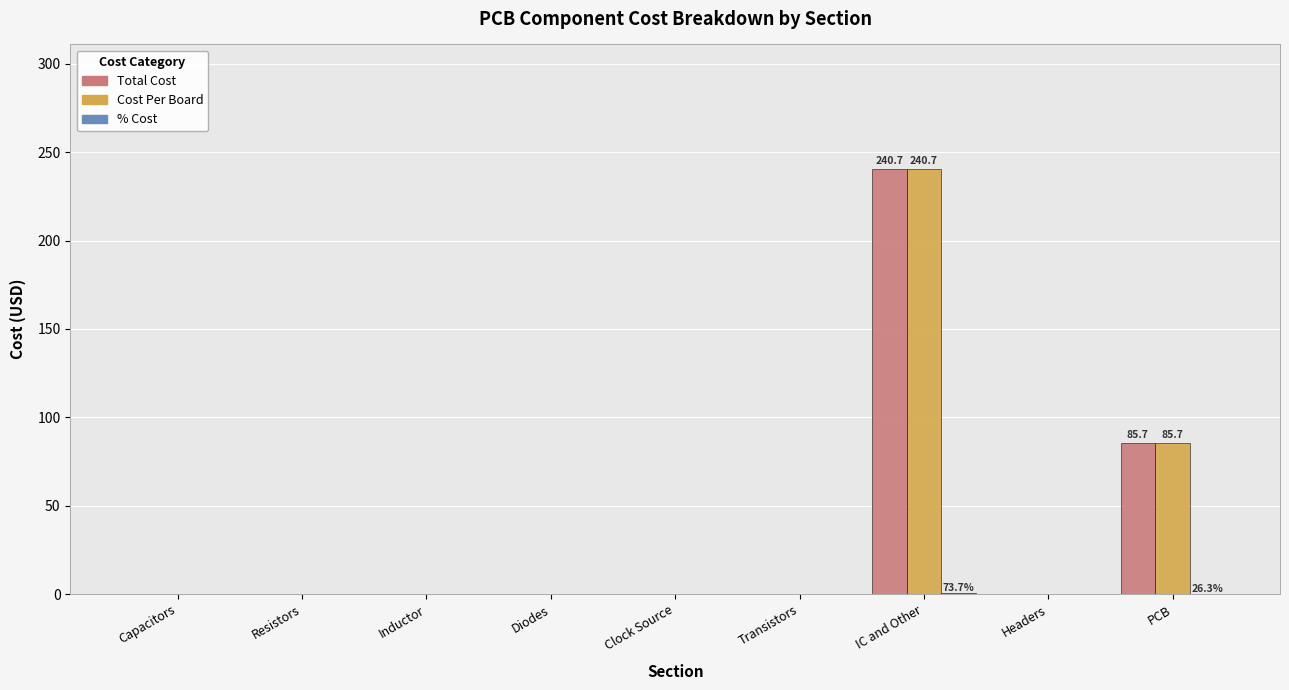

The Cost Per Board series shows 0.0 at Capacitors. True or false?

True